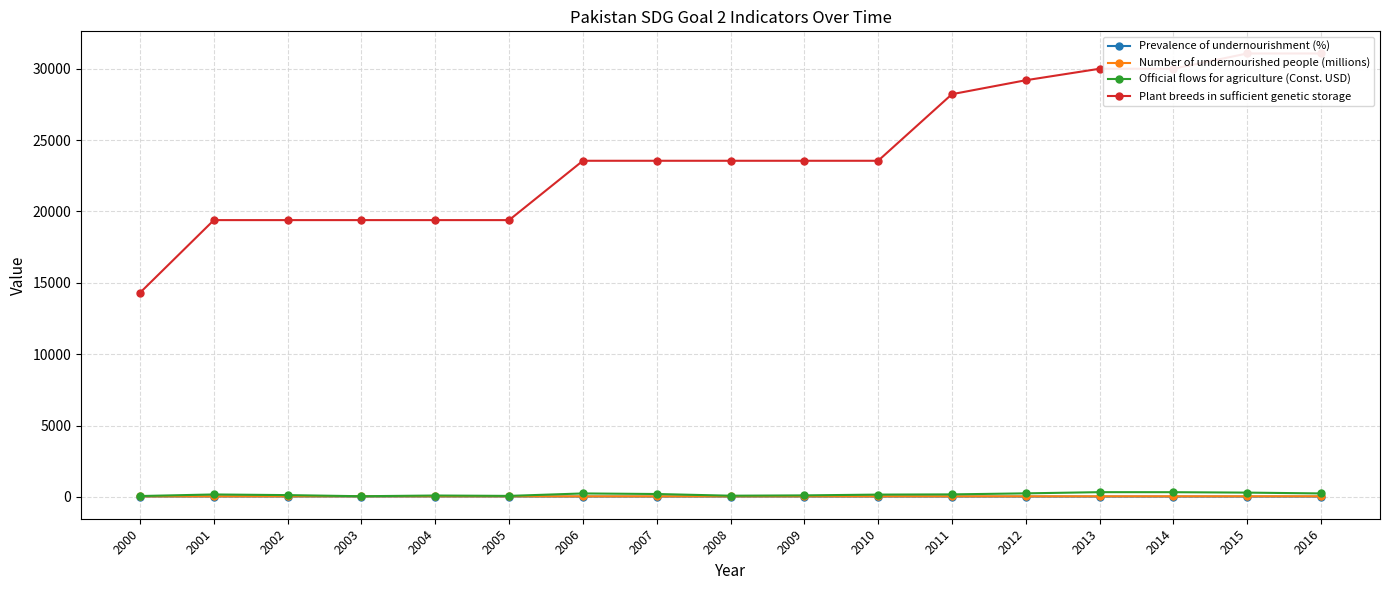

How many data points in Official flows for agriculture (Const. USD) are above 168?

9